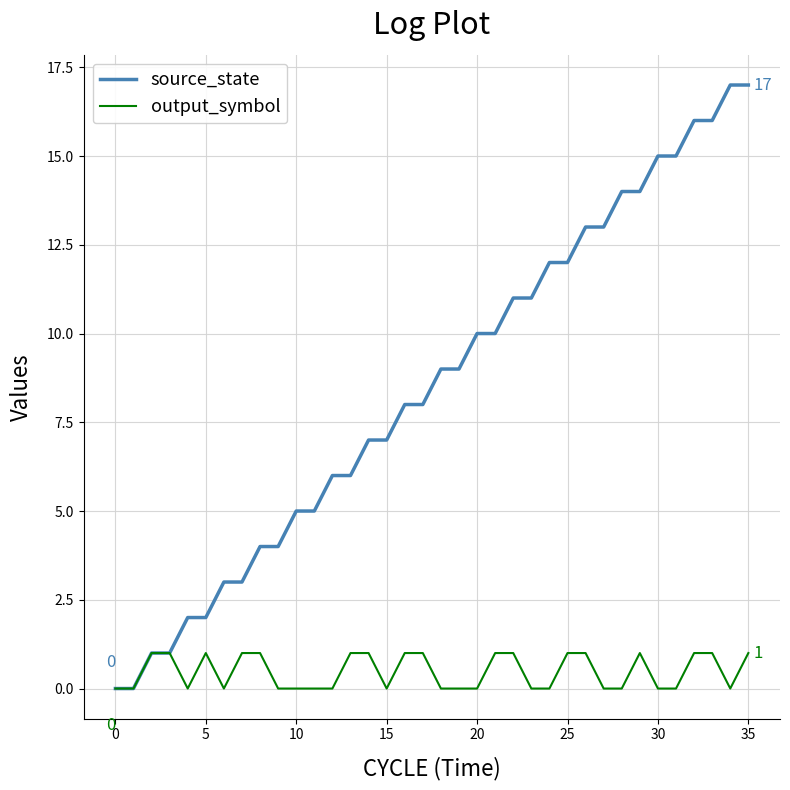

Rank the series by their maximum value, from highest to lowest.

source_state, output_symbol